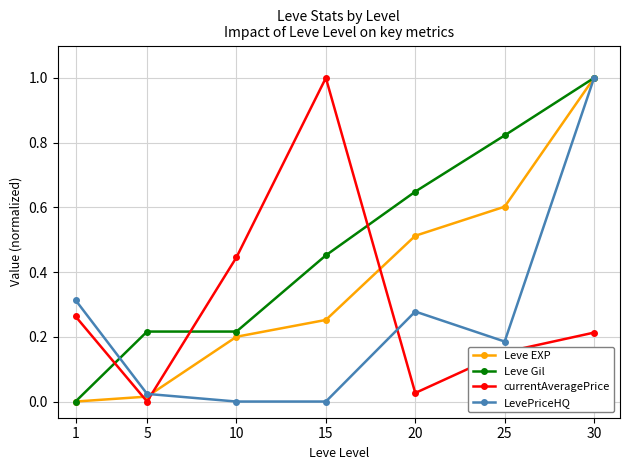

True or false: LevePriceHQ and currentAveragePrice cross at least once.

True